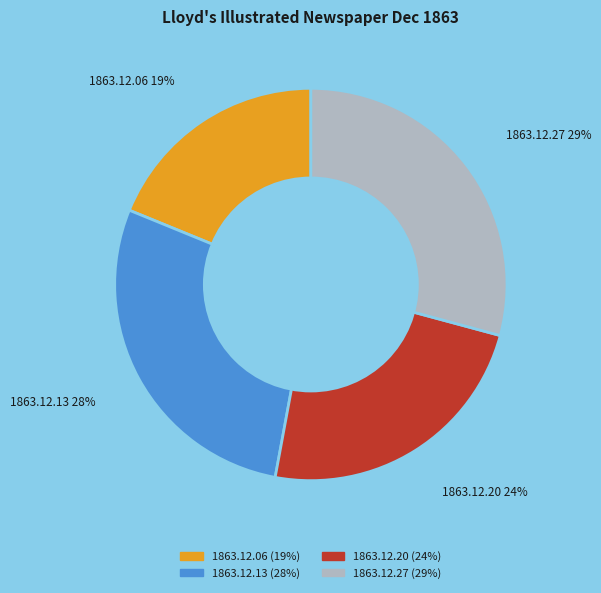

Do 1863.12.27 and 1863.12.06 together represent more than half of the pie?

No